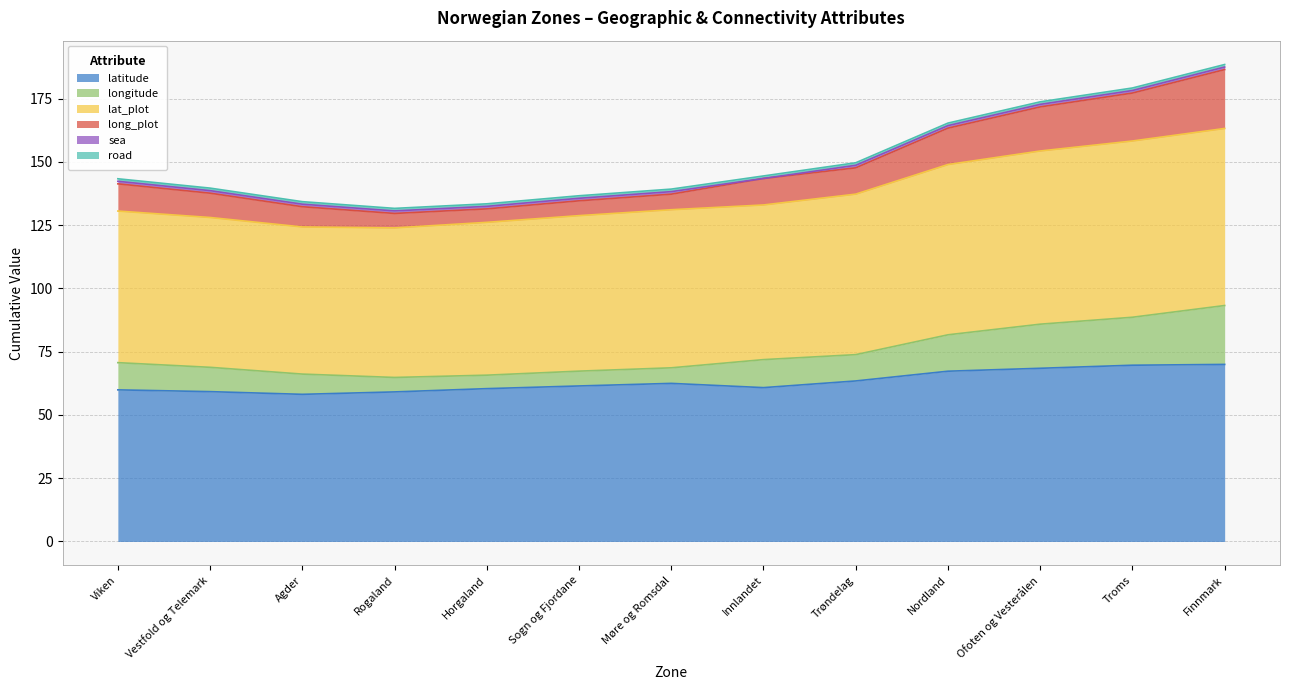

The long_plot series shows 23.3 at Finnmark. True or false?

True